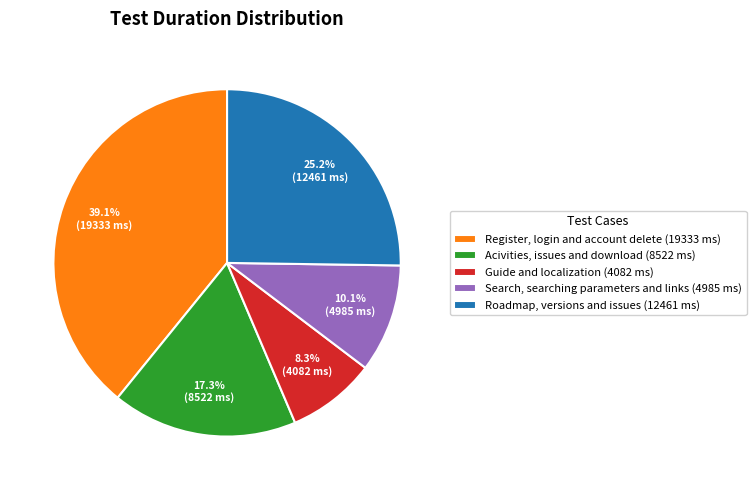

Which slice is the largest?

Register, login and account delete